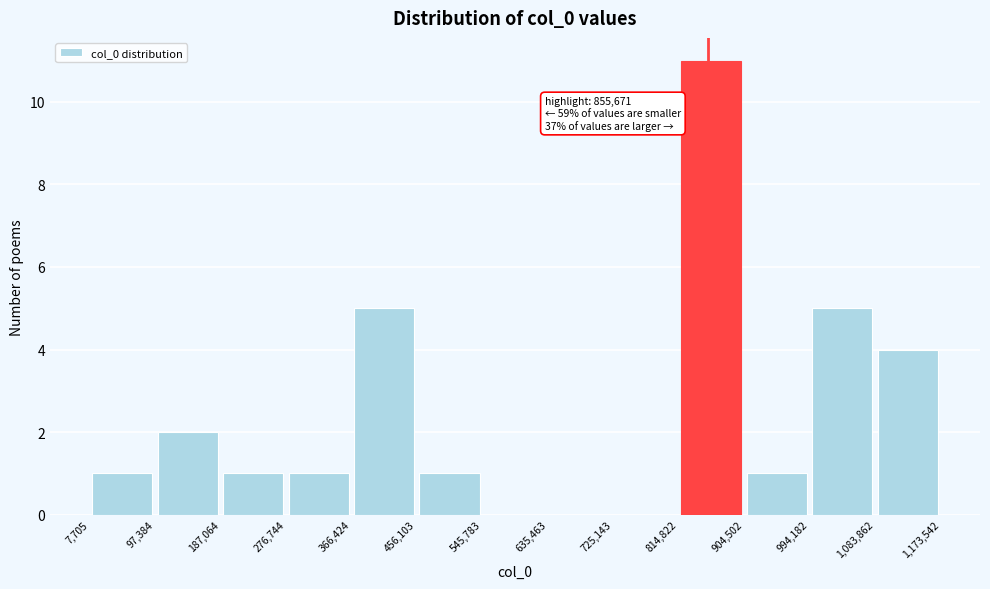

Over which range of the x-axis is the bar tallest?

814,822 to 904,502